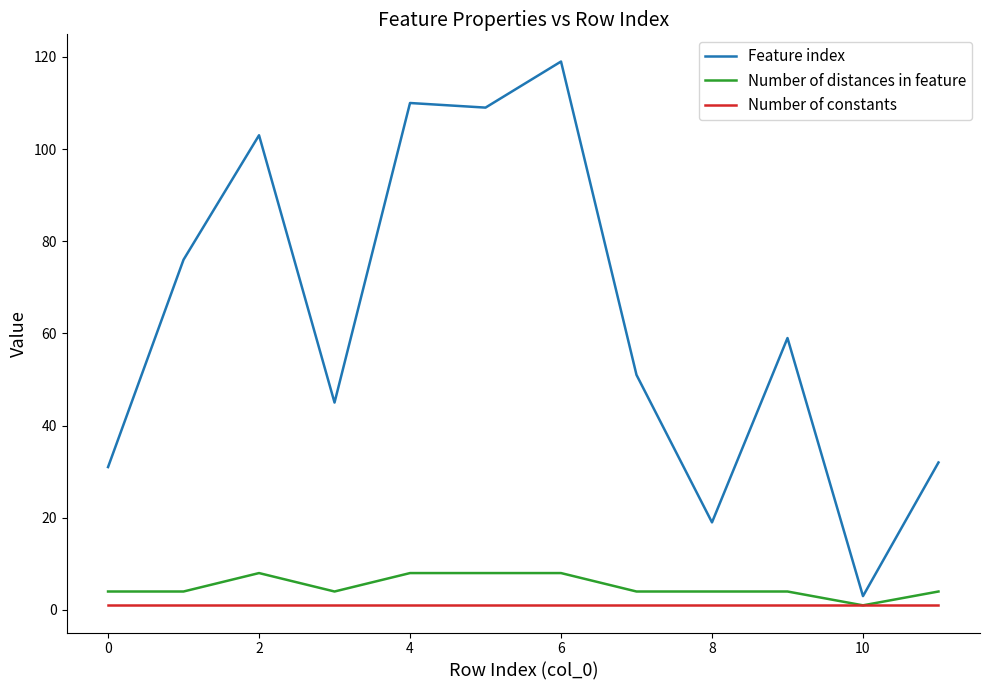

What is the highest value of the Number of constants series?

1